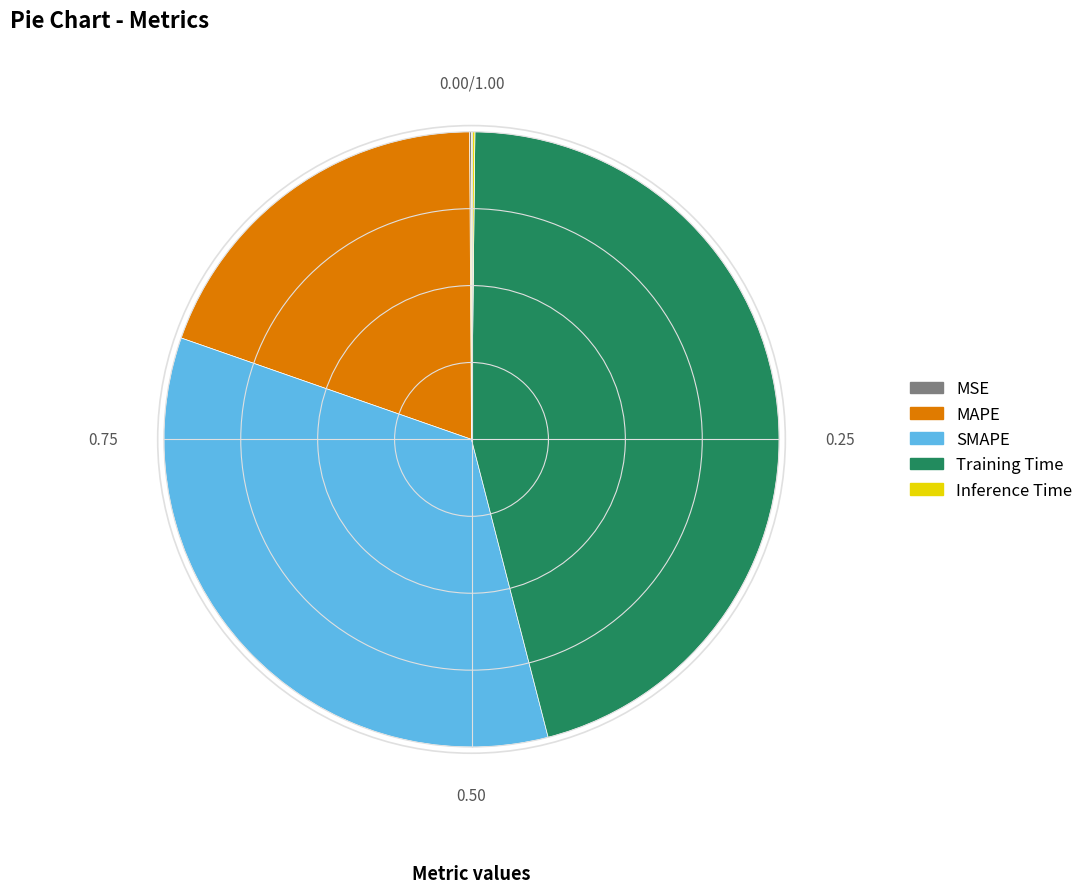

Which slice is the largest?

Training Time